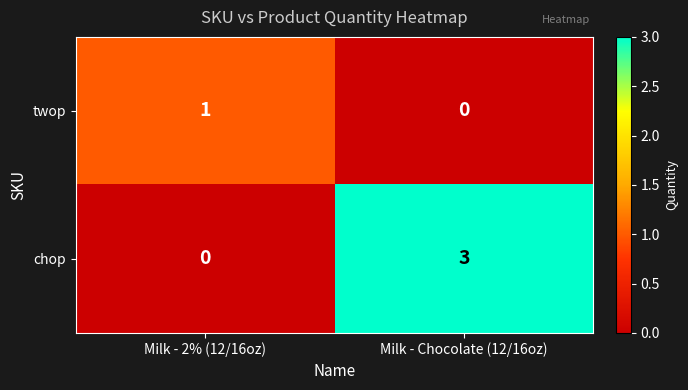

Is it true that twop equals 1 at Milk - 2% (12/16oz)?

True